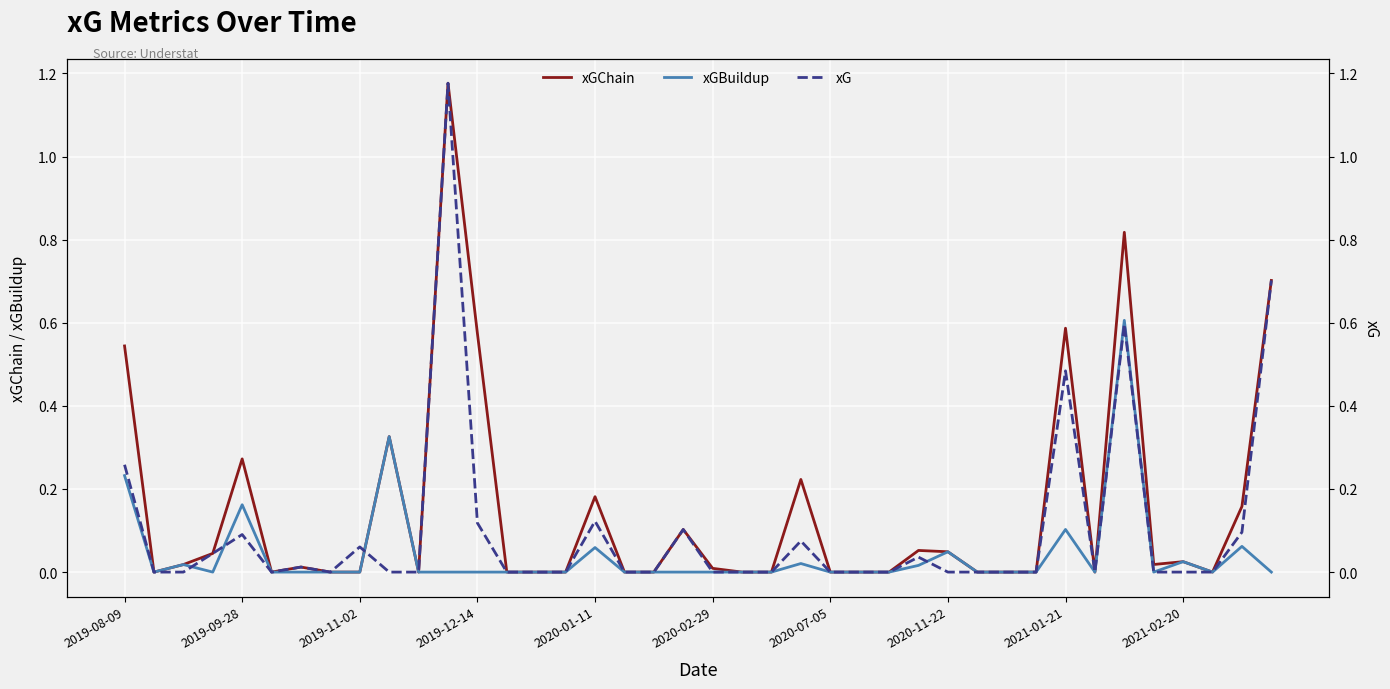

Does the chart display data point markers on the line(s)?

No